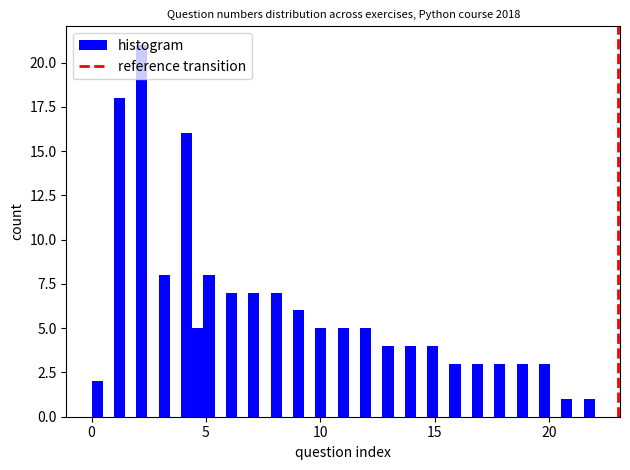

Read against the x-axis, roughly where is the centre of the tallest bar?

2.0